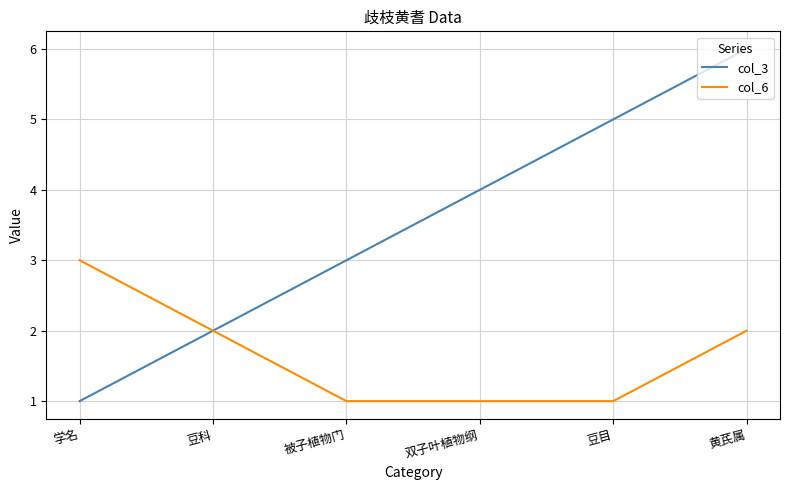

What position from the right is 豆科?

5